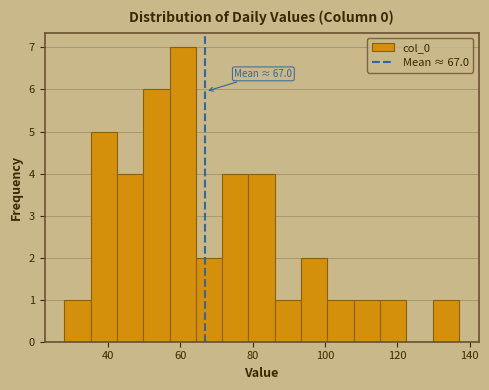

Around what value on the x-axis is the tallest bar? Give the approximate position of its centre, as read against the axis.

60